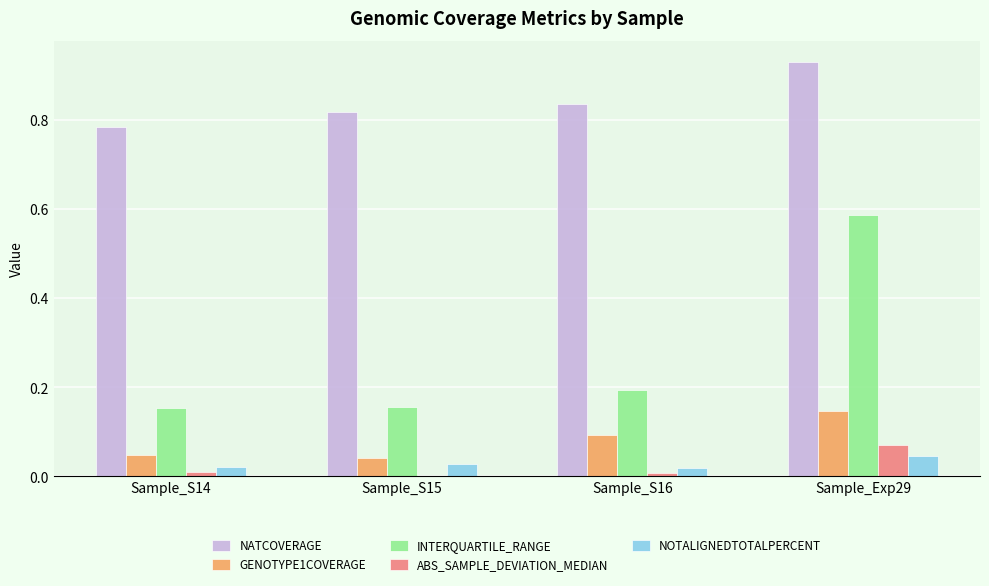

What is the total value across all series at Sample_S15?

1.0